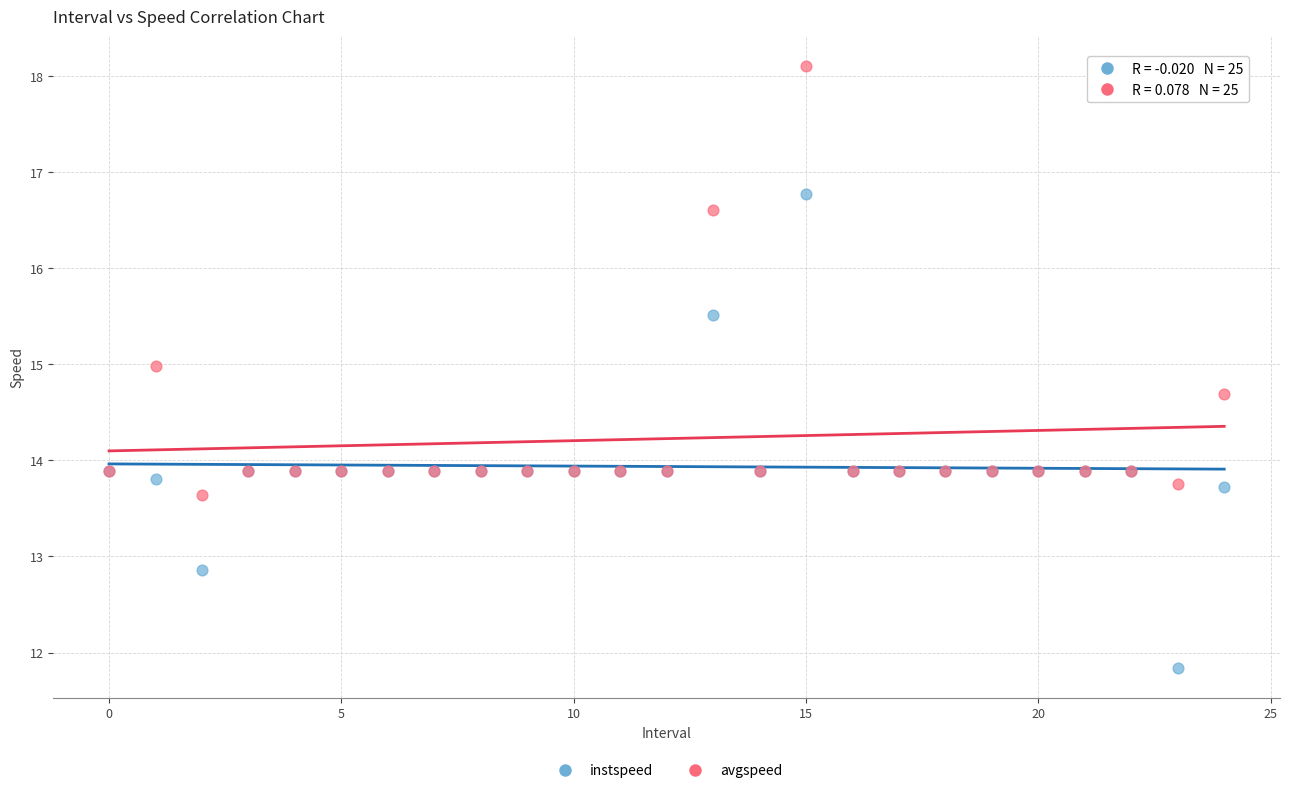

Which series has the largest Y range (max minus min)?

instspeed